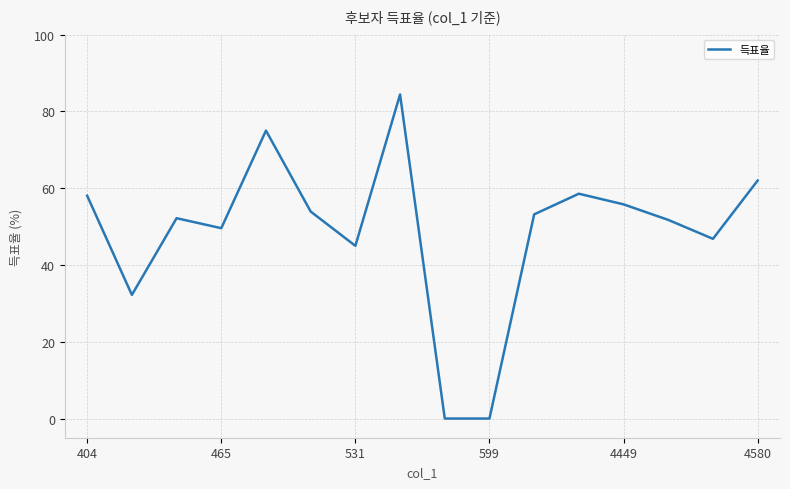

What is the greatest value displayed?

84.4